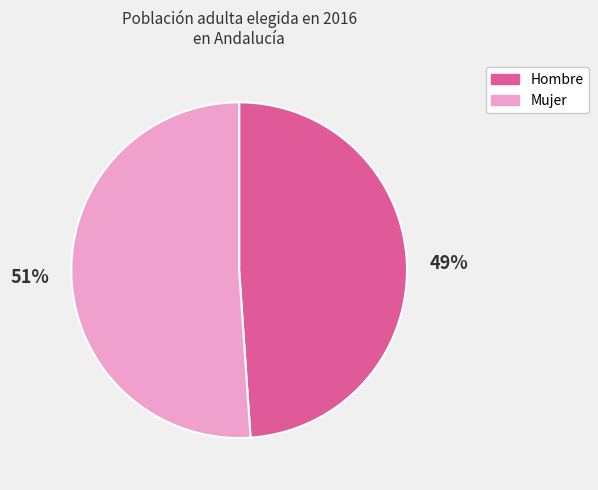

To the nearest percent, what is the average slice percentage?

50%